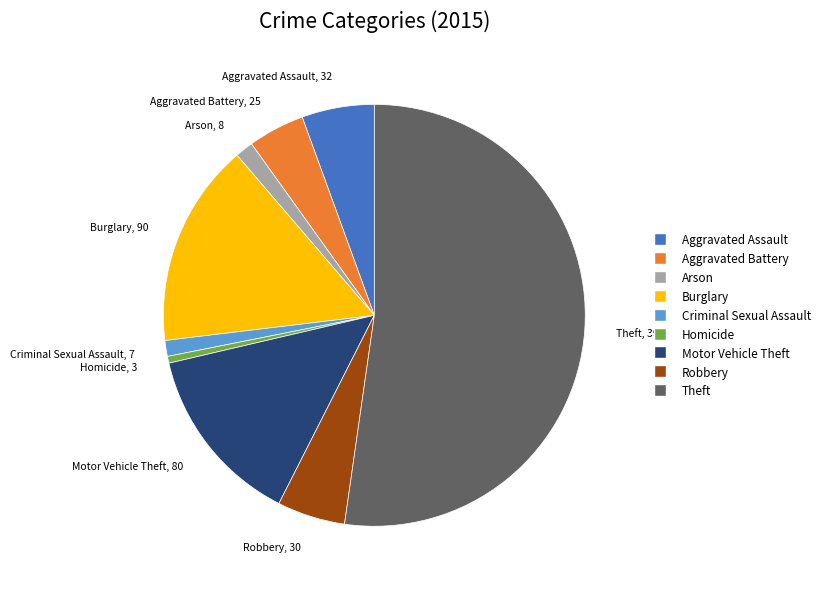

Count the number of slices in the pie.

9